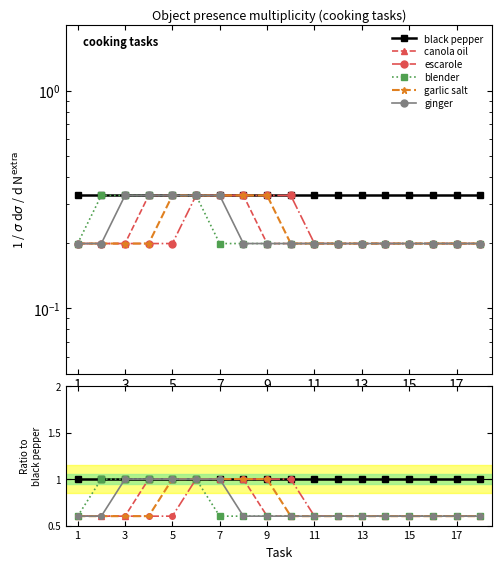

True or false: garlic salt and escarole cross at least once.

False